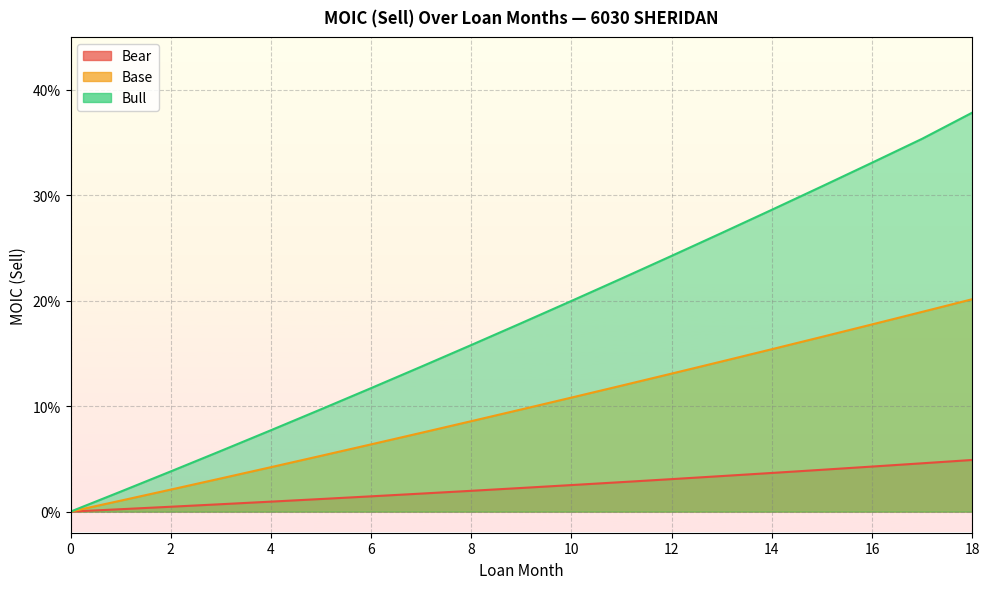

True or false: Bear and Base intersect in this chart.

False